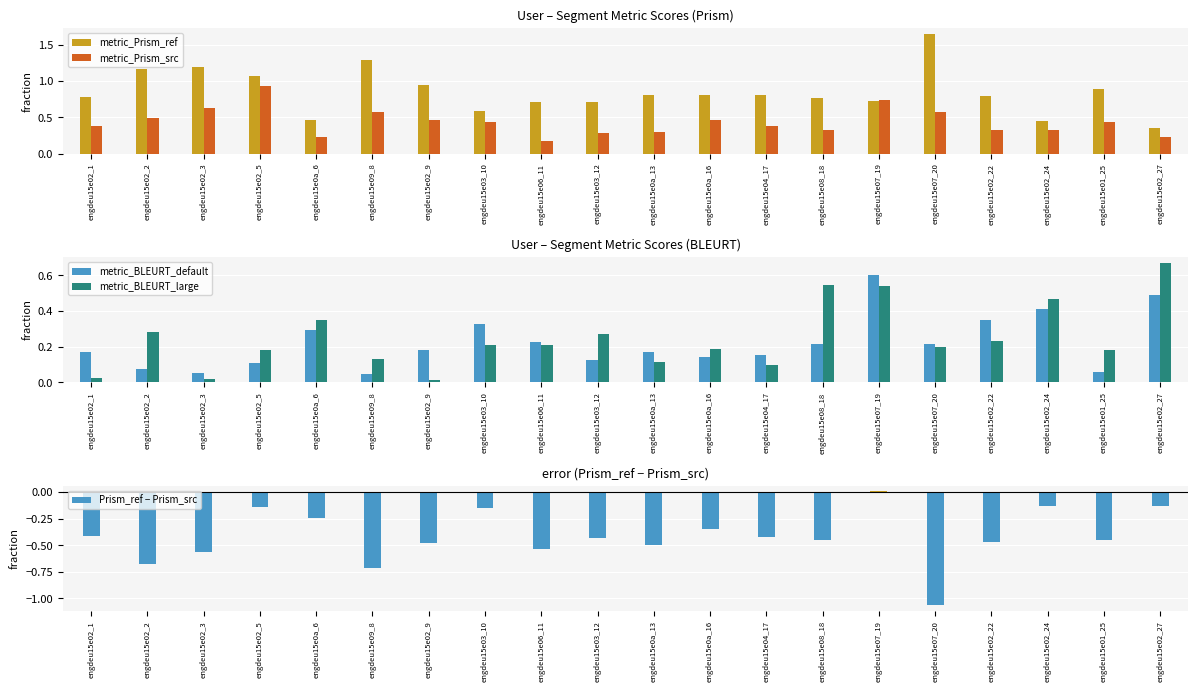

The chart shows a value of -0.6 at engdeu15e0a_16. True or false?

False